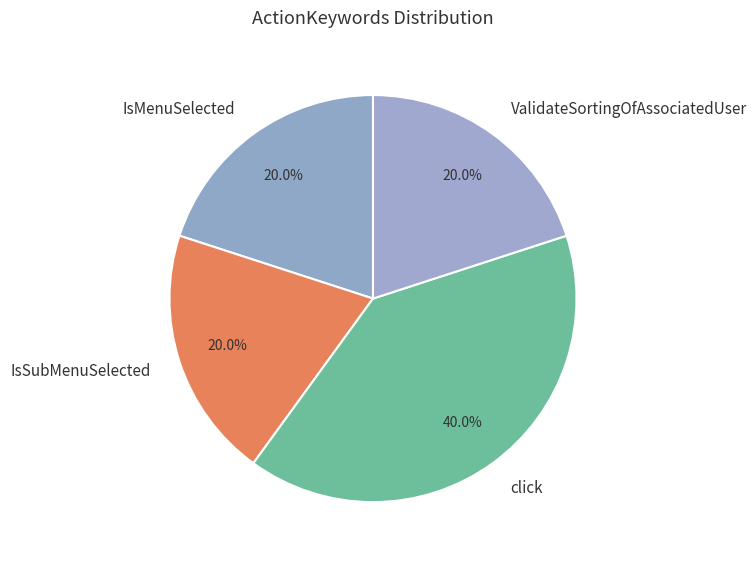

How many slices are in this pie chart?

4